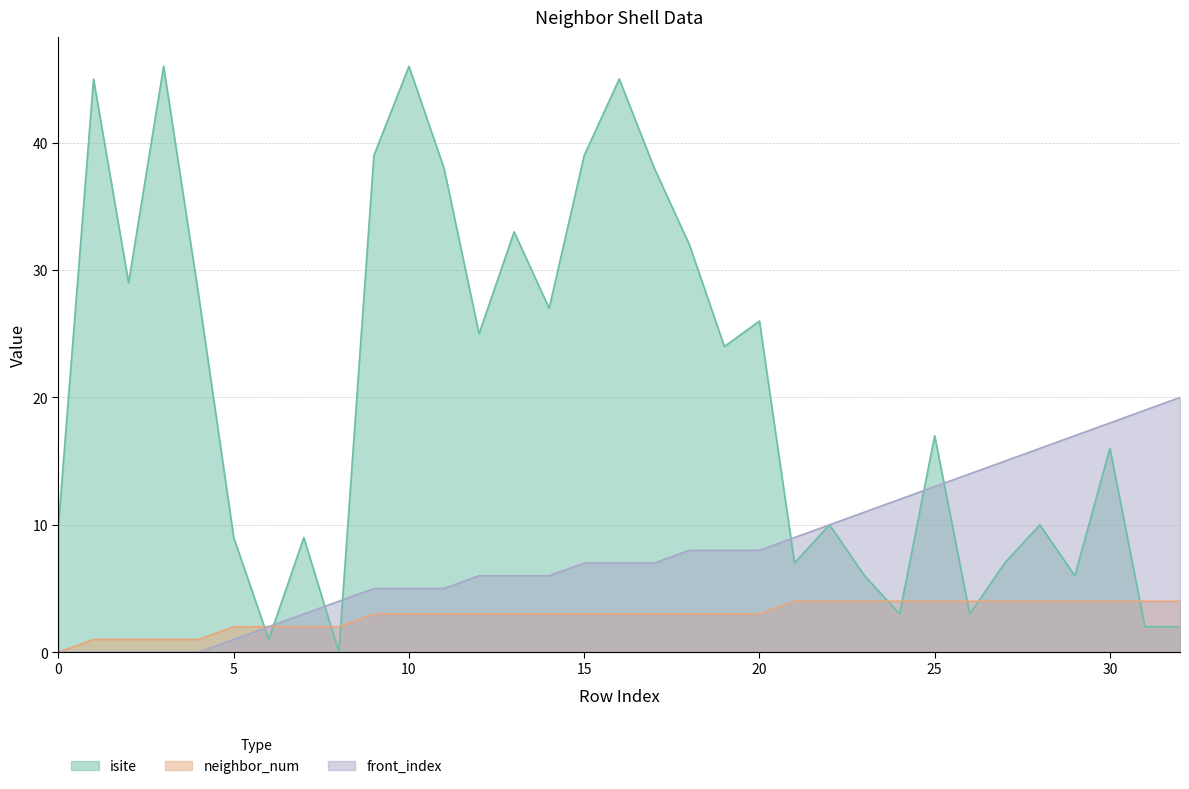

What is the difference between the second highest and minimum values in the neighbor_num series?

4